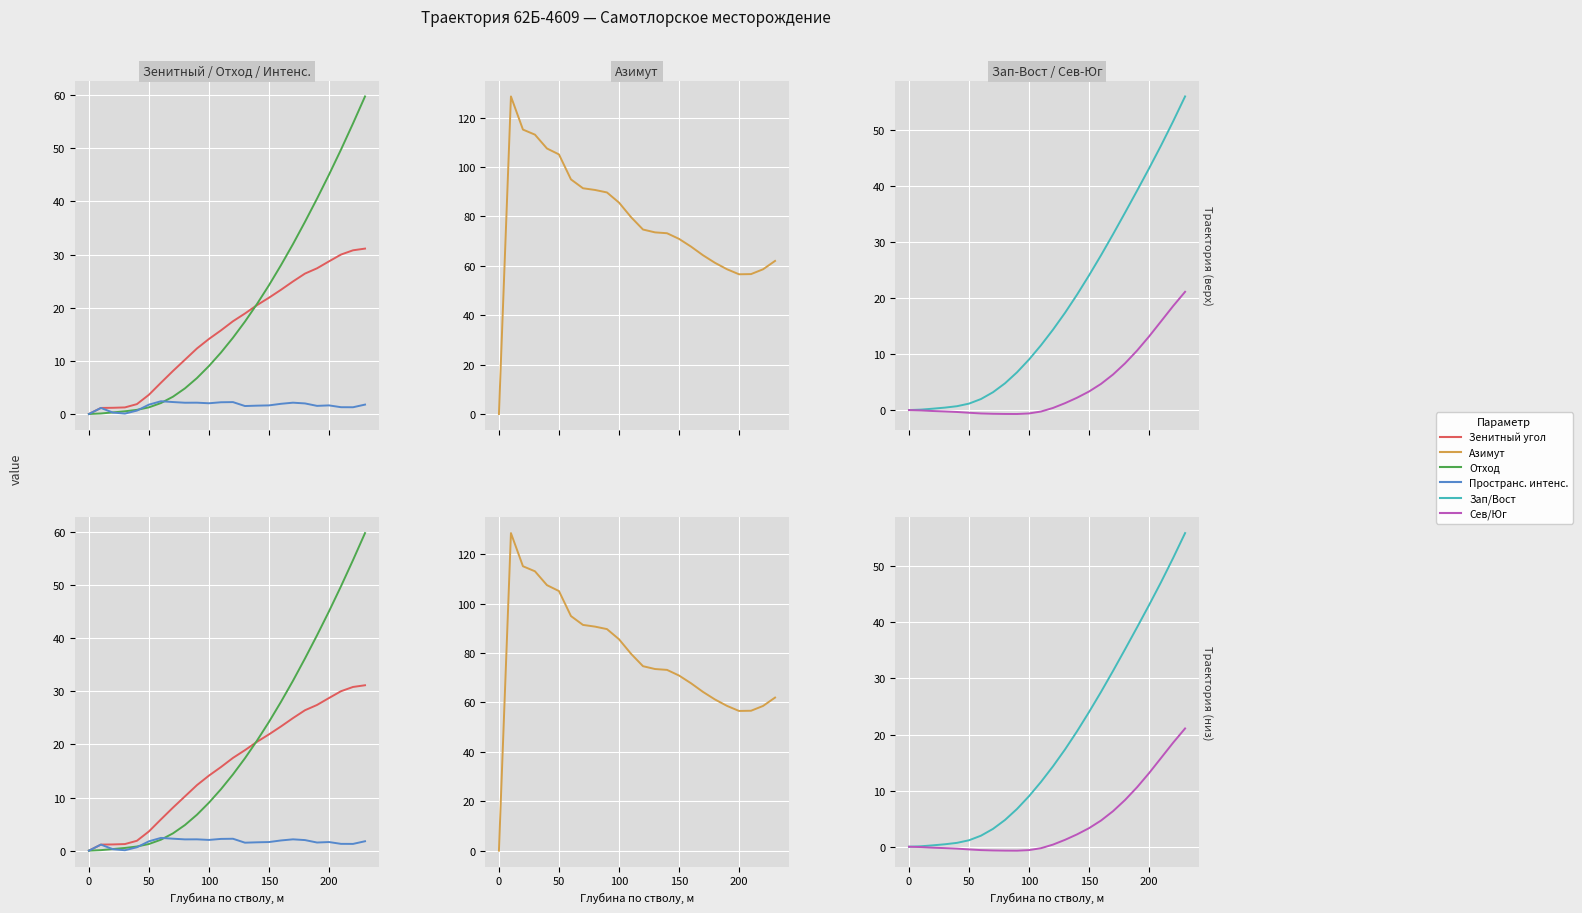

The Сев/Юг series shows -0.3 at 50. True or false?

False